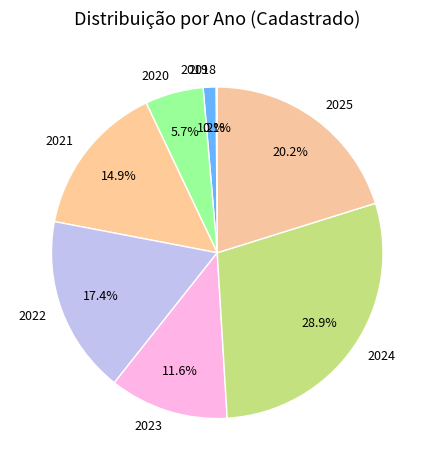

Does 2024 represent more than half of the total?

No